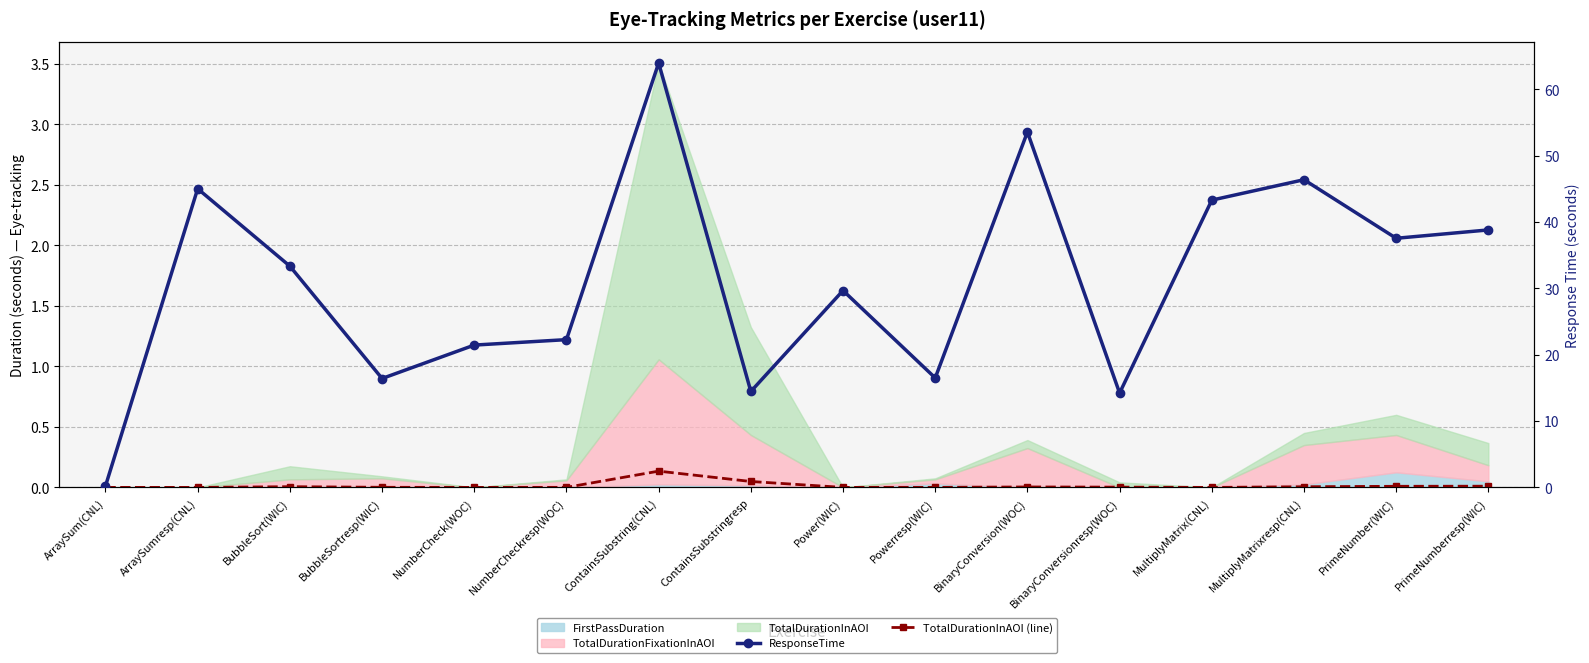

How many data points does each series have?

16